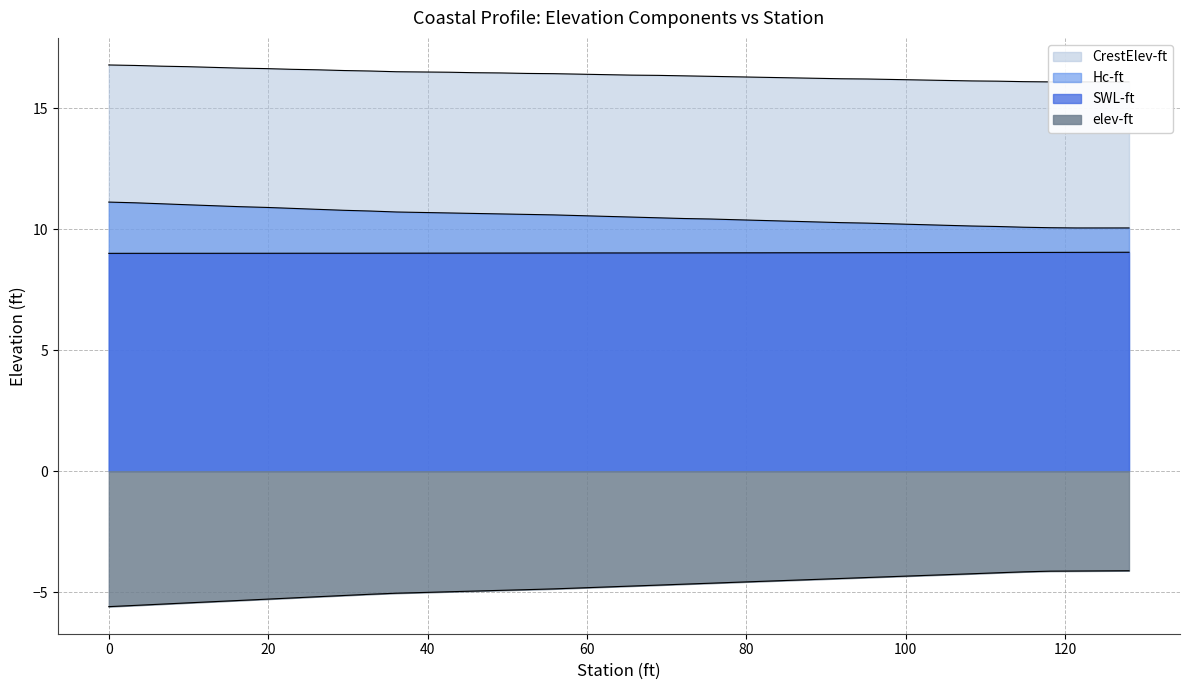

Is the value of elev-ft at 82 greater than the value of Hc-ft at 6.6?

No